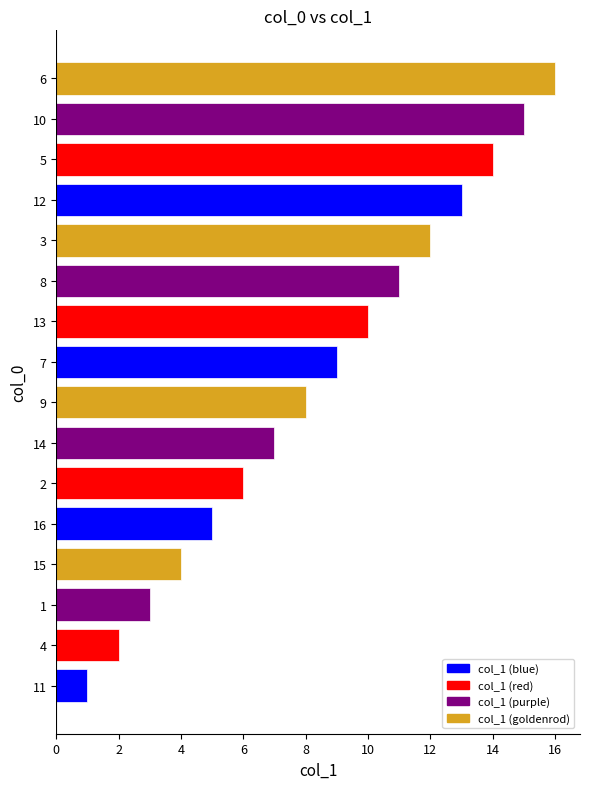

The chart shows a value of 10 at 14. True or false?

False